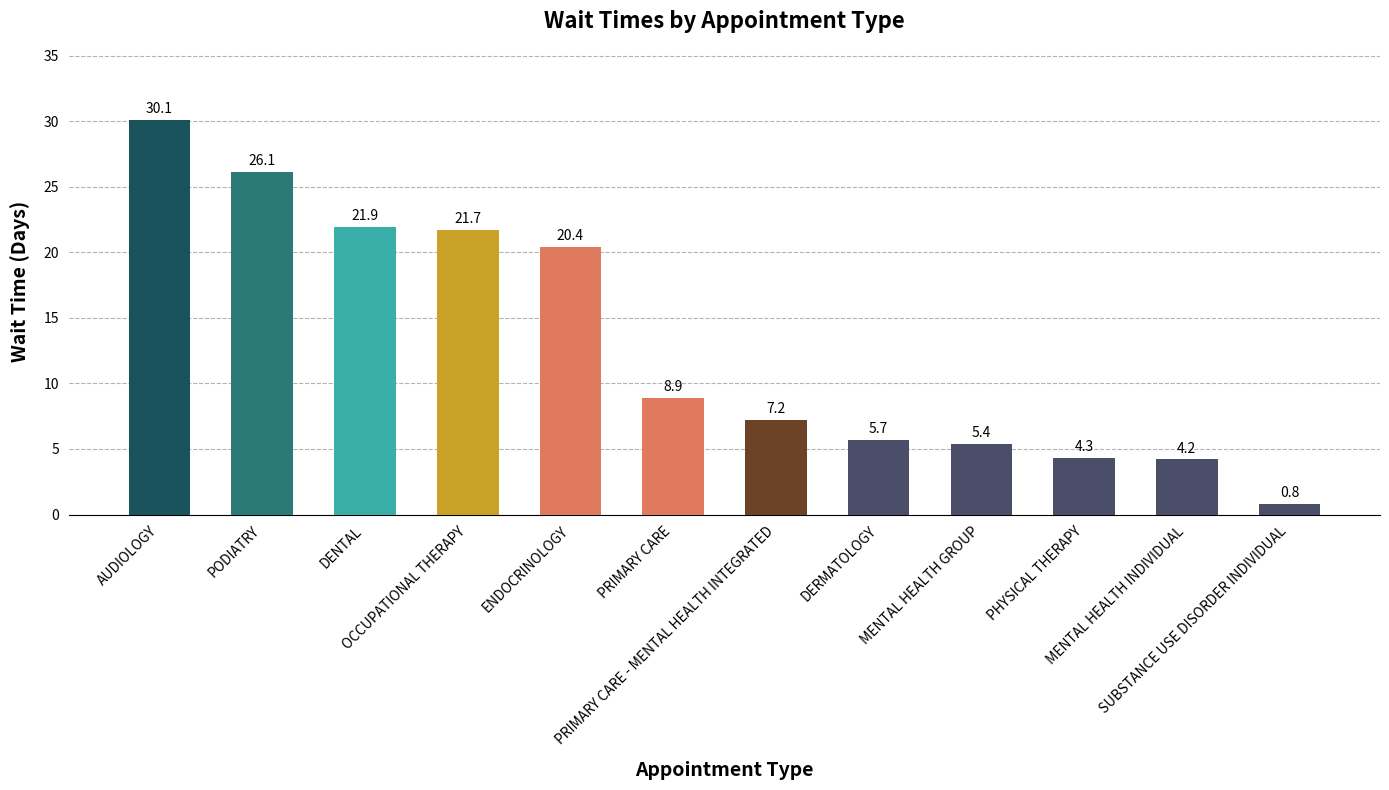

How many bars are there in total?

12